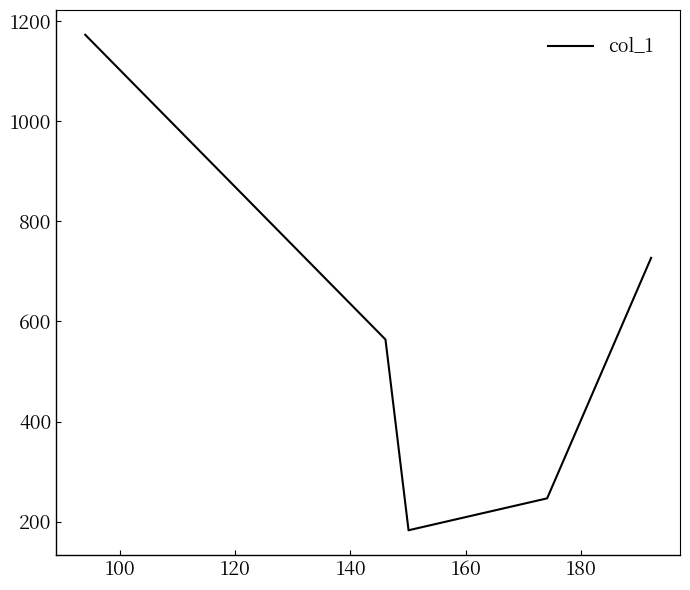

Reading left to right, transcribe all the data shown in this chart.

1173.0	564.0	182.8	246.5	727.2